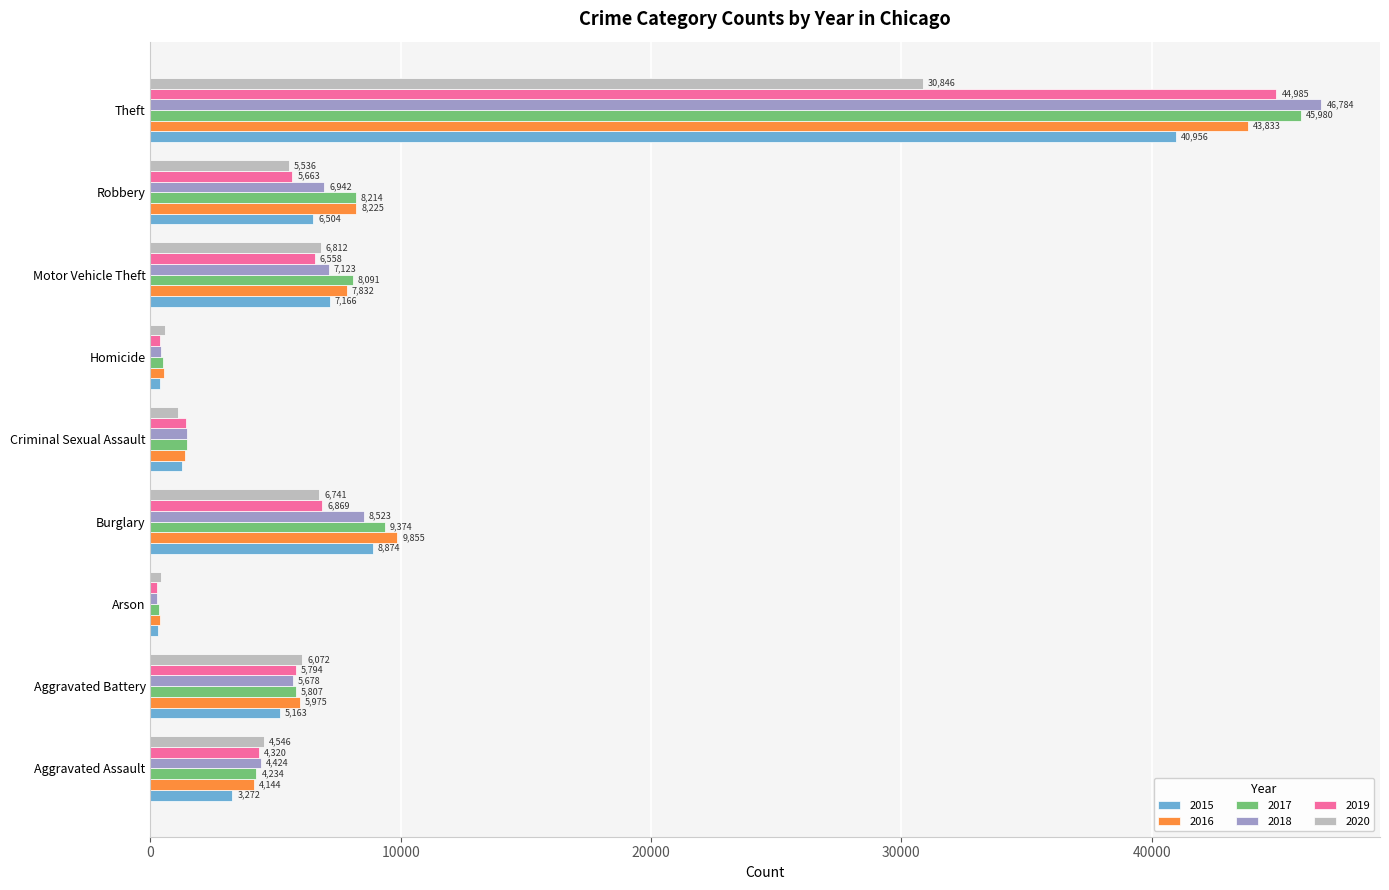

The 2018 series shows 46784 at Theft. True or false?

True